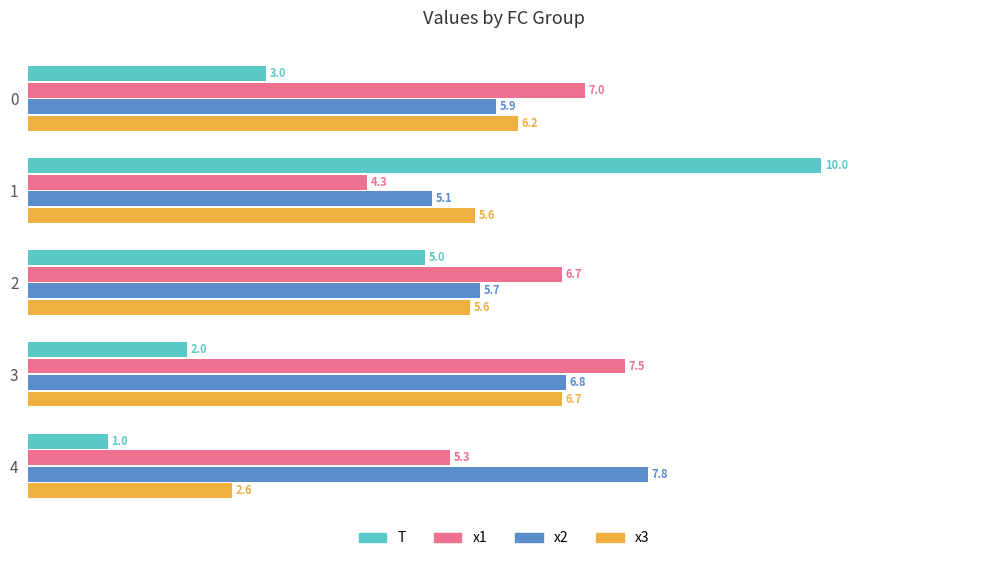

How many series are shown in this chart?

4